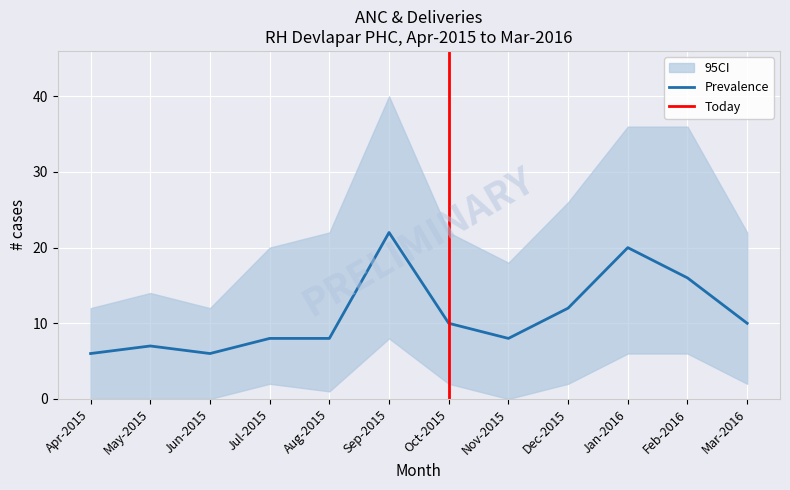

What is the highest value of the Prevalence series?

22